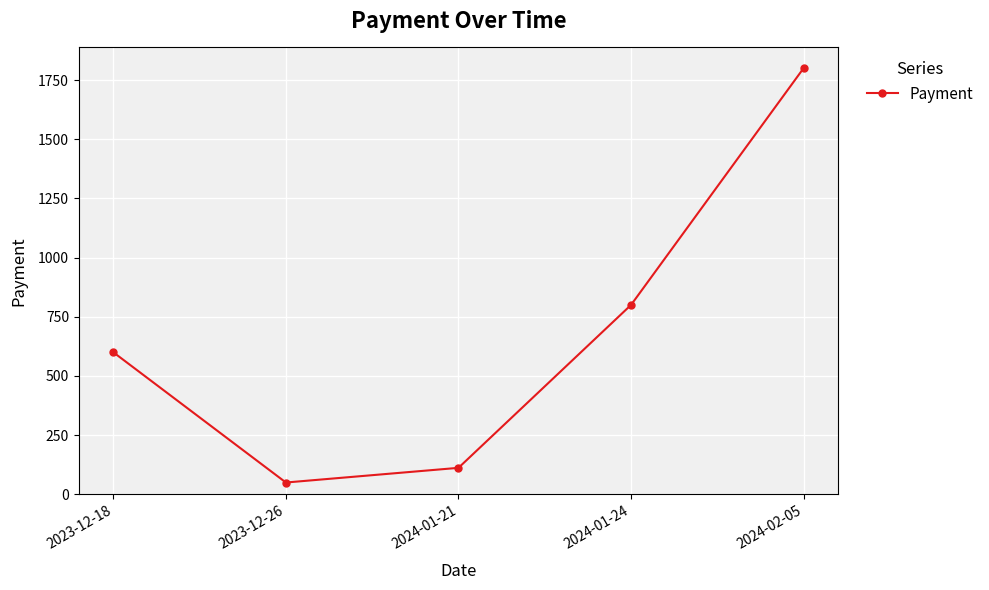

What is the maximum value shown in the chart?

1800